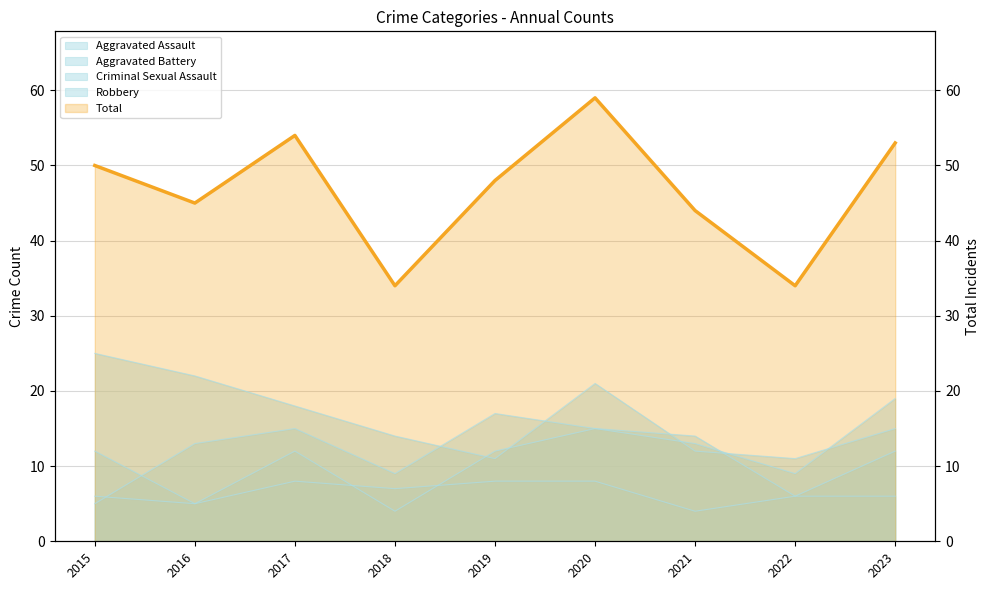

Between 2015 and 2016, which is larger?

2015